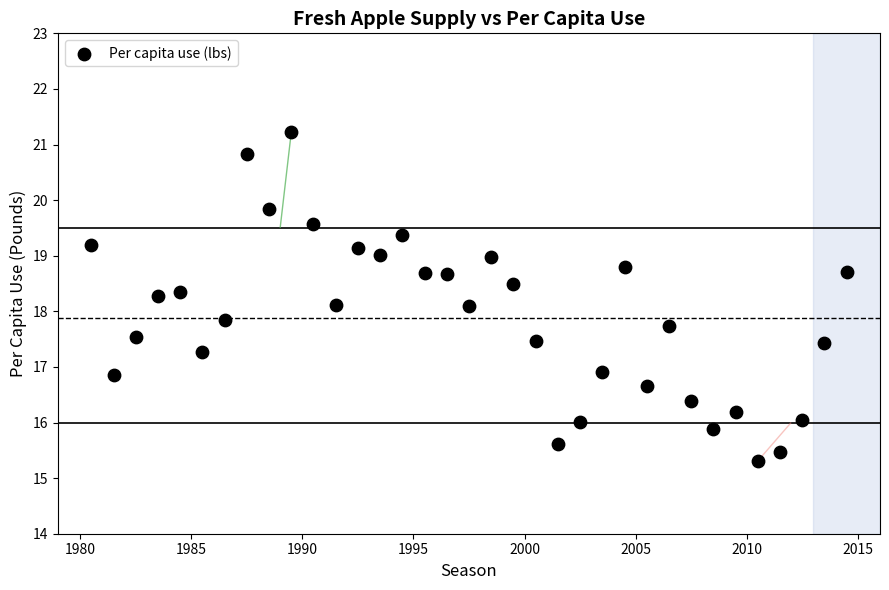

What is the range of Y values (max minus min)?

5.9